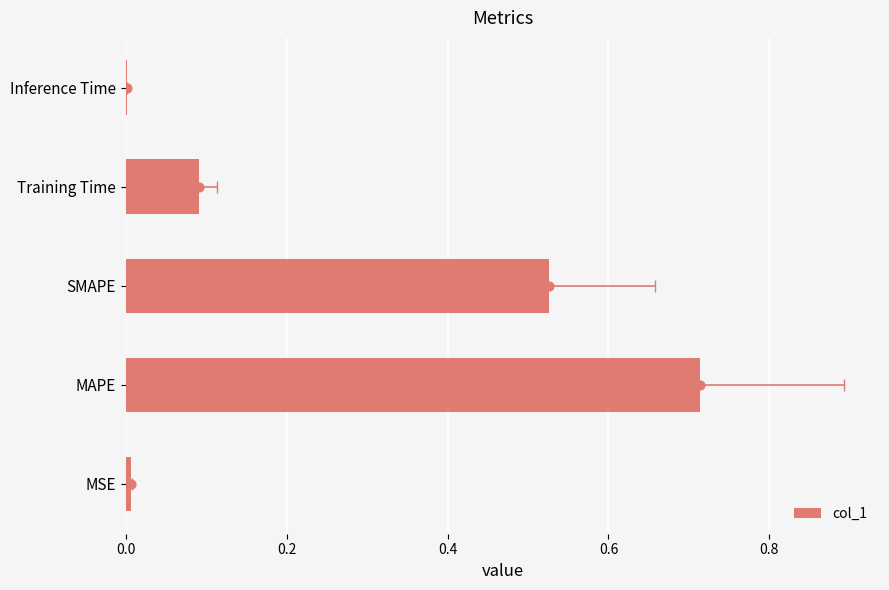

What is the change in value from MSE to Training Time?

+0.1